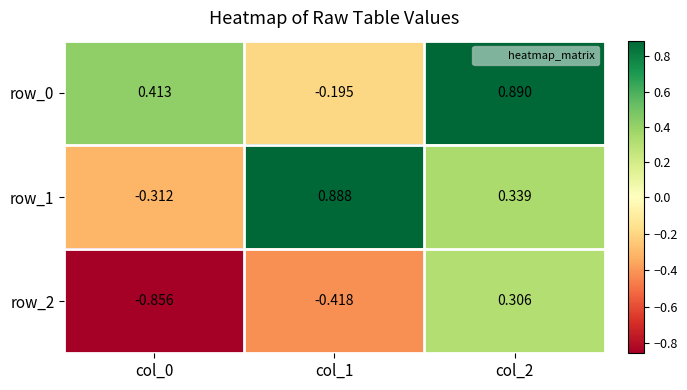

At which category does the chart reach its peak across all series?

col_2